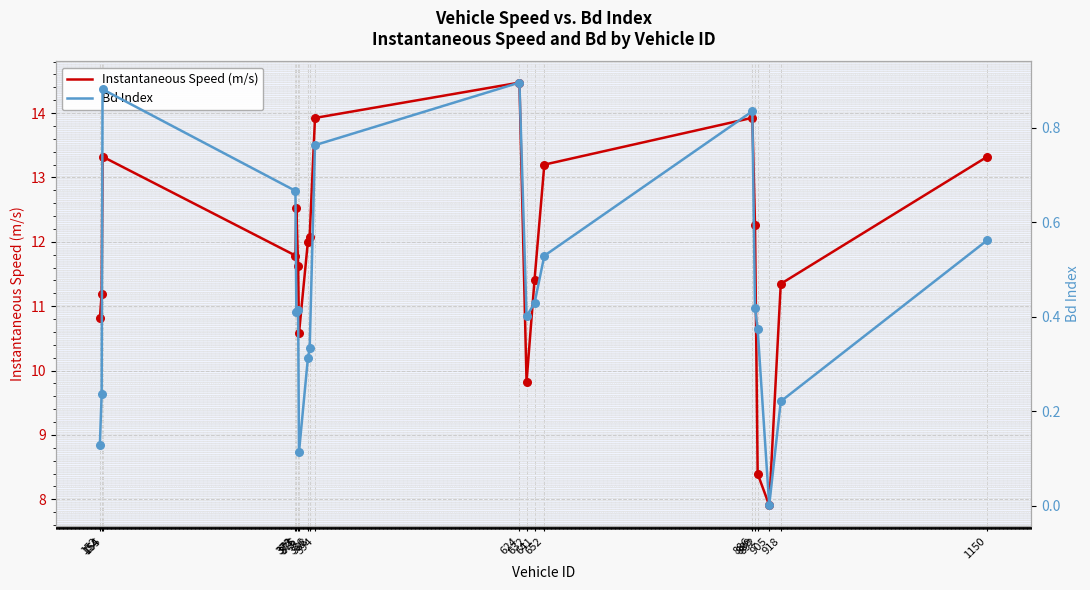

At how many categories does at least one series exceed 12?

10